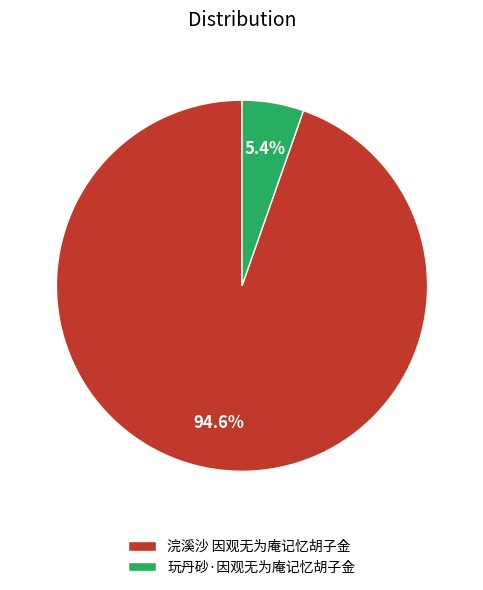

How many segments does this pie chart have?

2